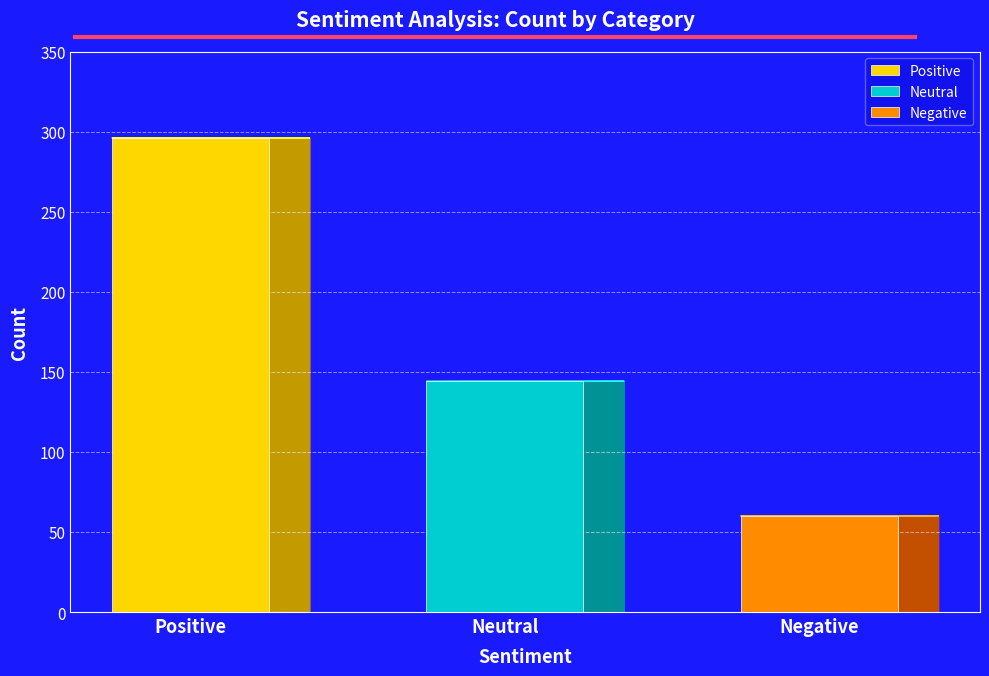

What is the label of the 1st bar from the left?

Positive